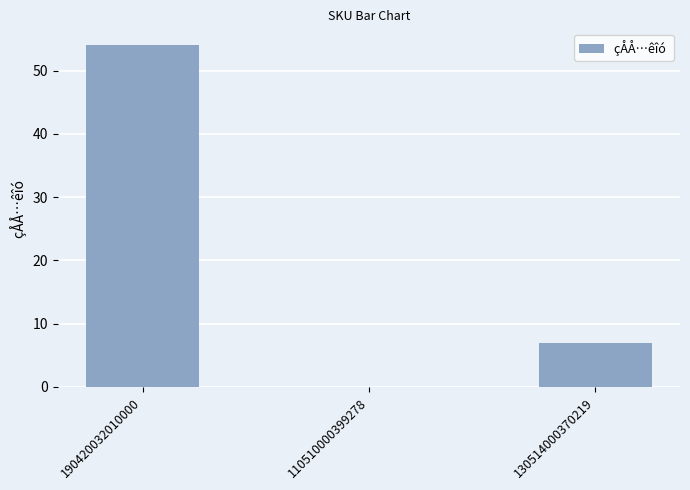

What is the average value?

20